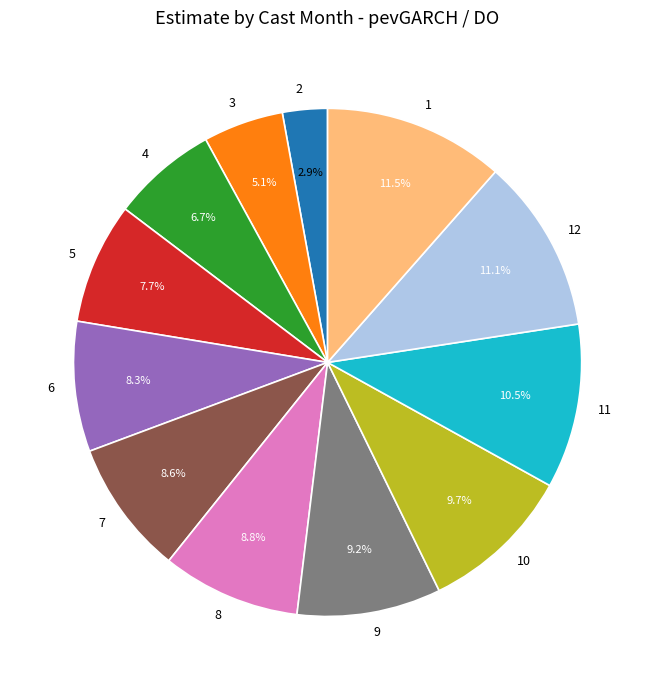

To the nearest percent, what portion does 9 represent?

9%